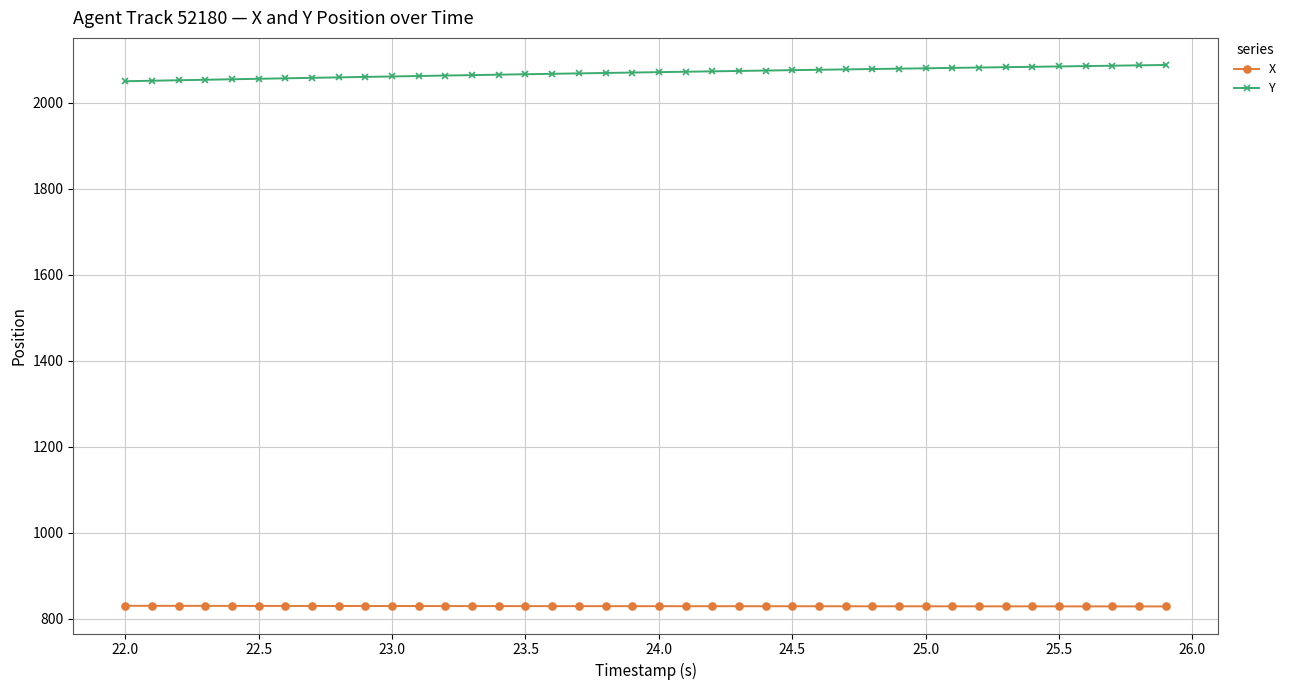

Which series has the largest total across all categories?

Y